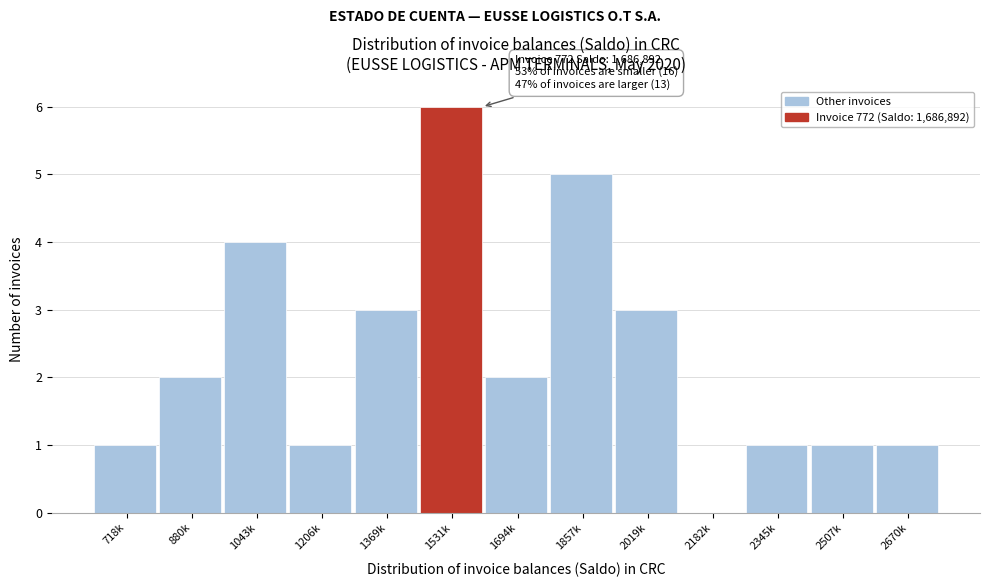

Reading right to left, extract all data points from this chart.

2670k=1	2507k=1	2345k=1	2182k=0	2019k=3	1857k=5	1694k=2	1531k=6	1369k=3	1206k=1	1043k=4	880k=2	718k=1